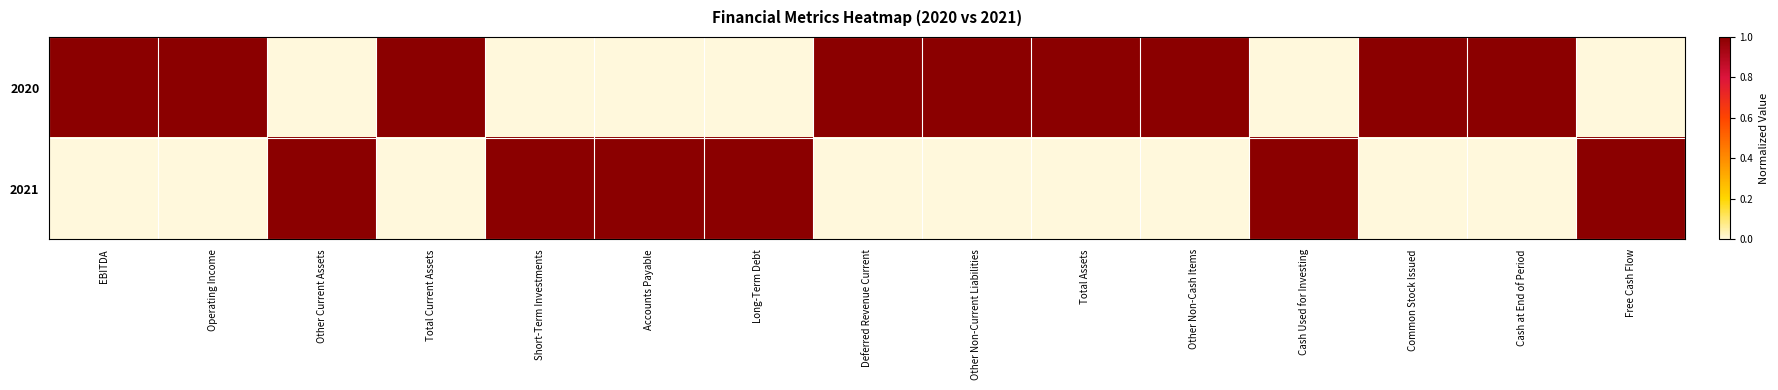

Rank the series at Long-Term Debt from highest to lowest value.

2021, 2020